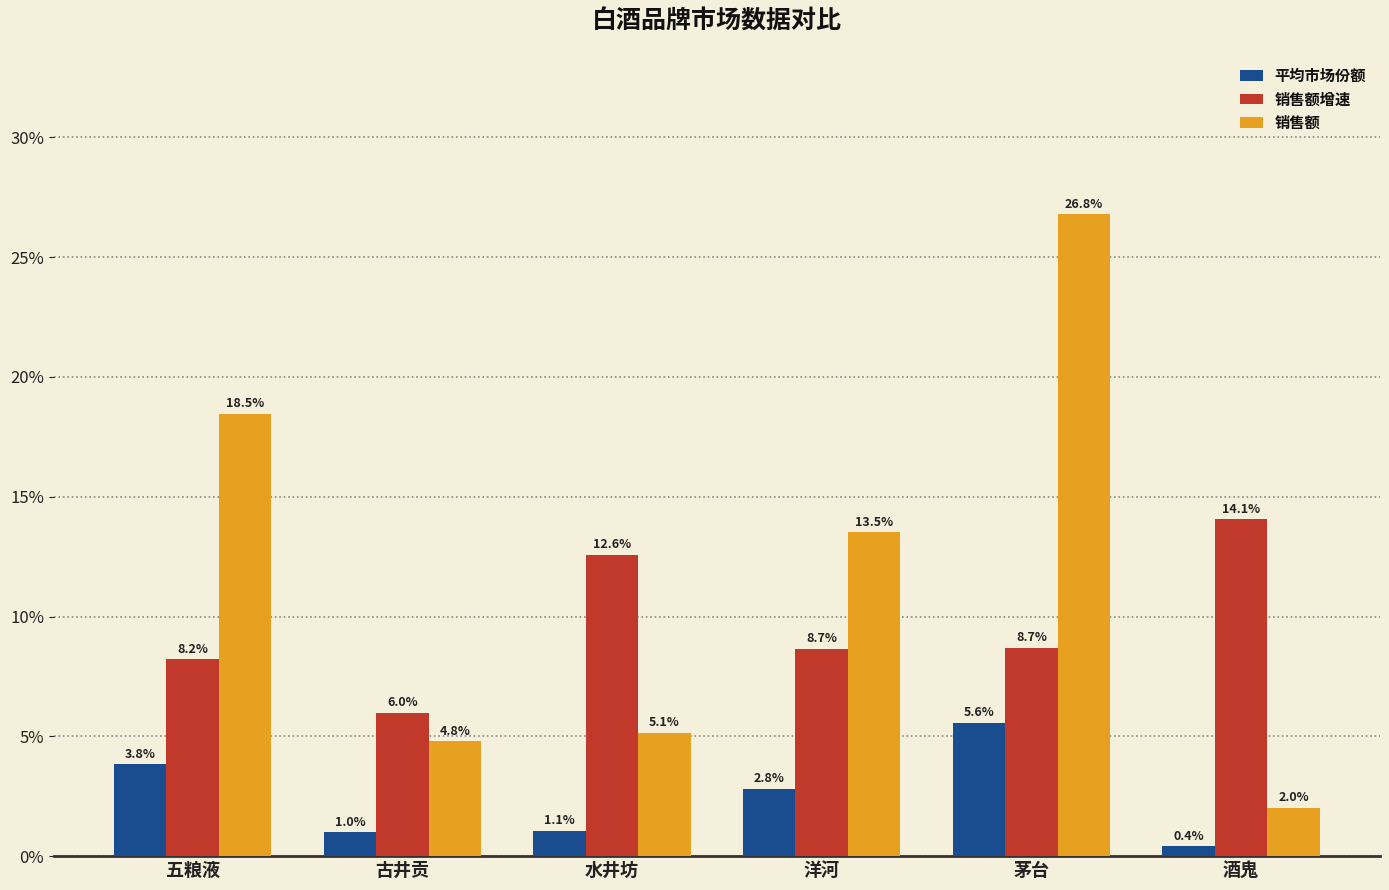

List the series in order of their overall mean, lowest first.

平均市场份额, 销售额增速, 销售额